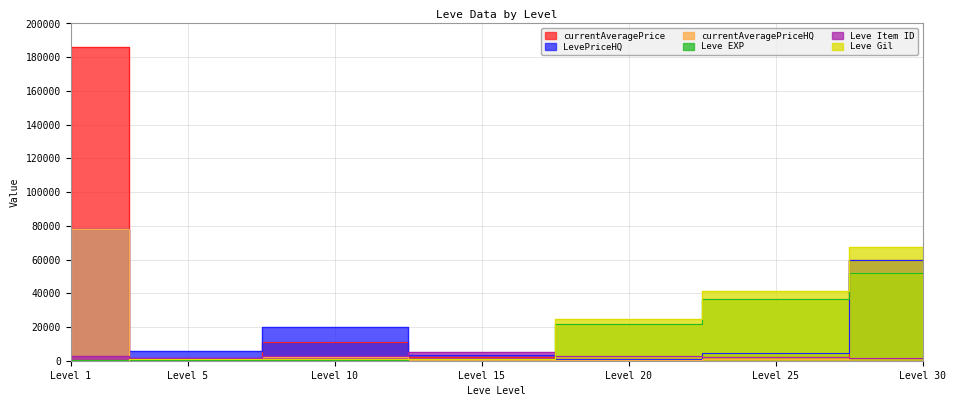

What is the value of the currentAveragePriceHQ point at the 6th from the left?

856.5